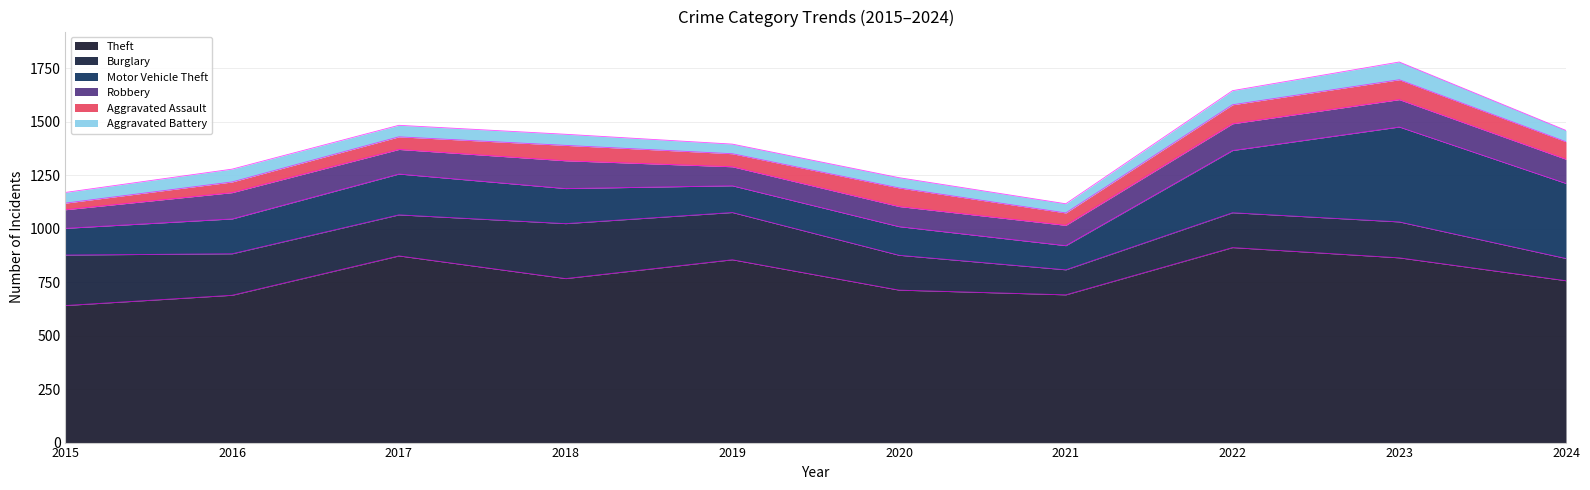

At how many categories does at least one series exceed 651?

9